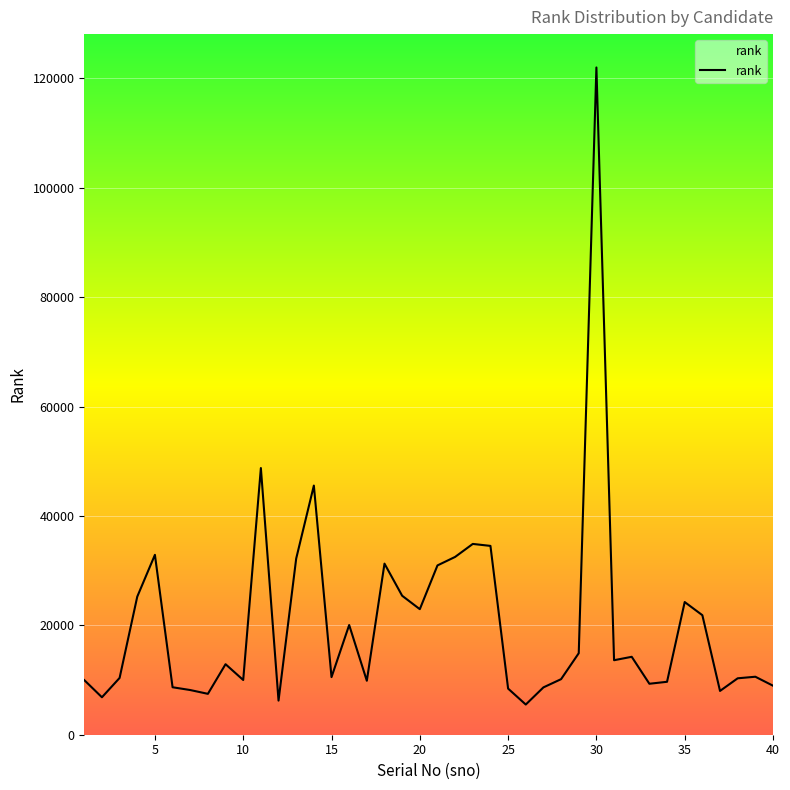

True or false: the data has more than 1 interior local peaks.

True